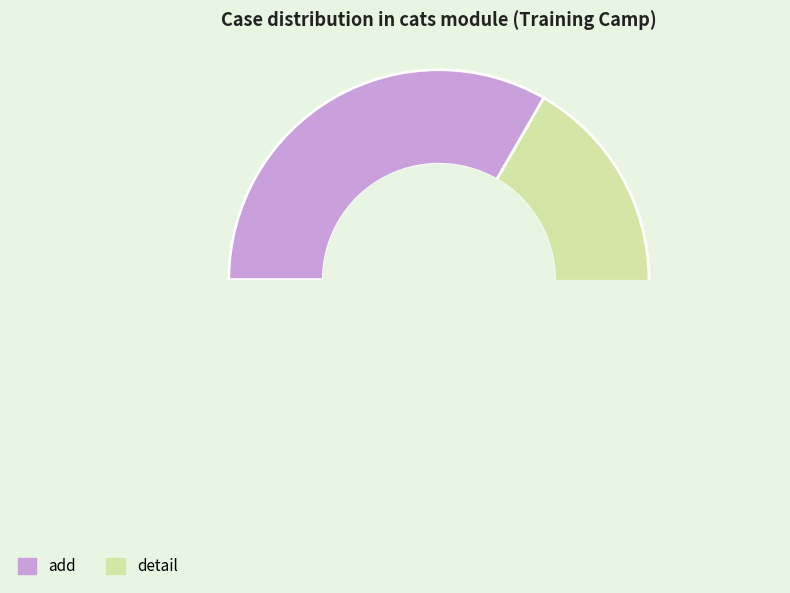

How many segments does this pie chart have?

2